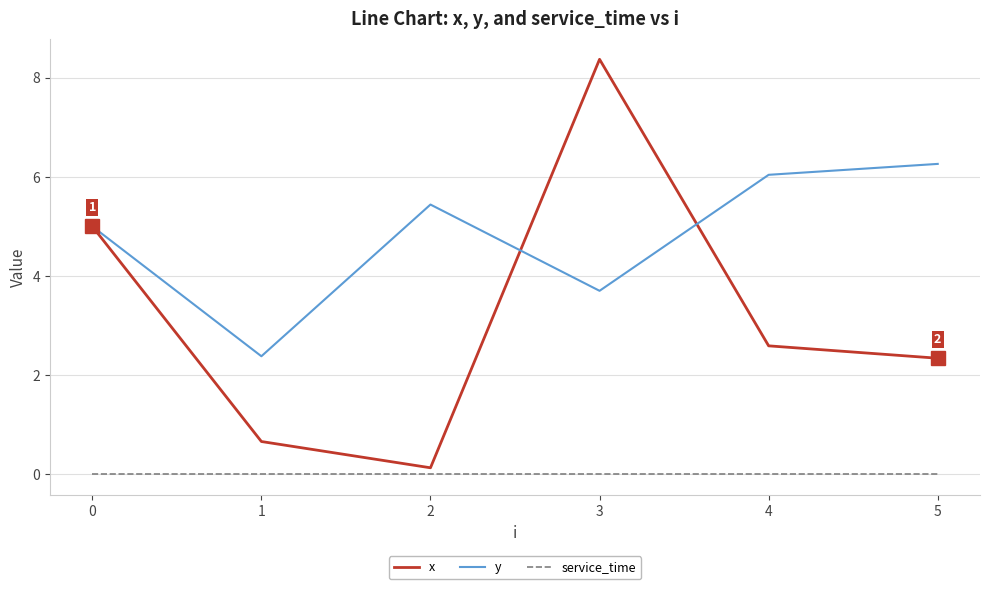

Which category has the lowest value in the x series?

2